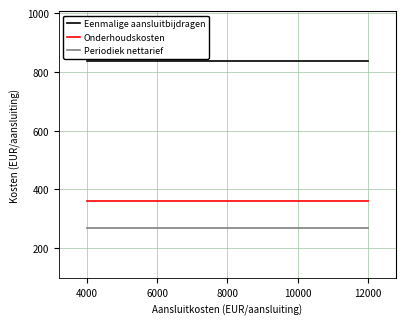

List the series in order of their overall mean, highest first.

Eenmalige aansluitbijdragen, Onderhoudskosten, Periodiek nettarief